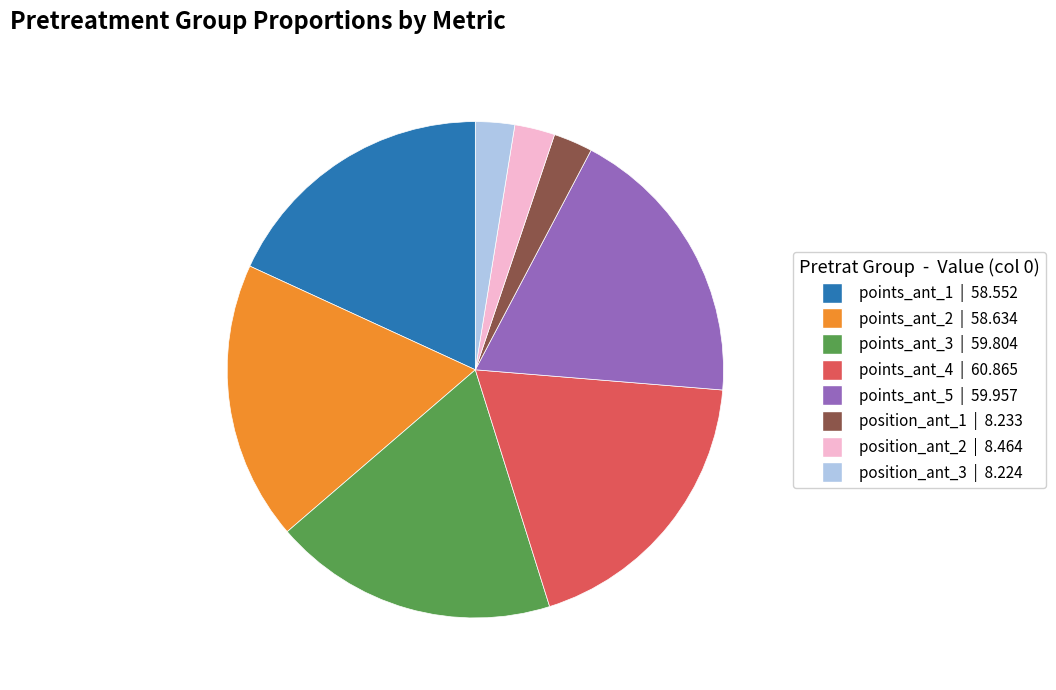

Does any single category account for the majority?

No